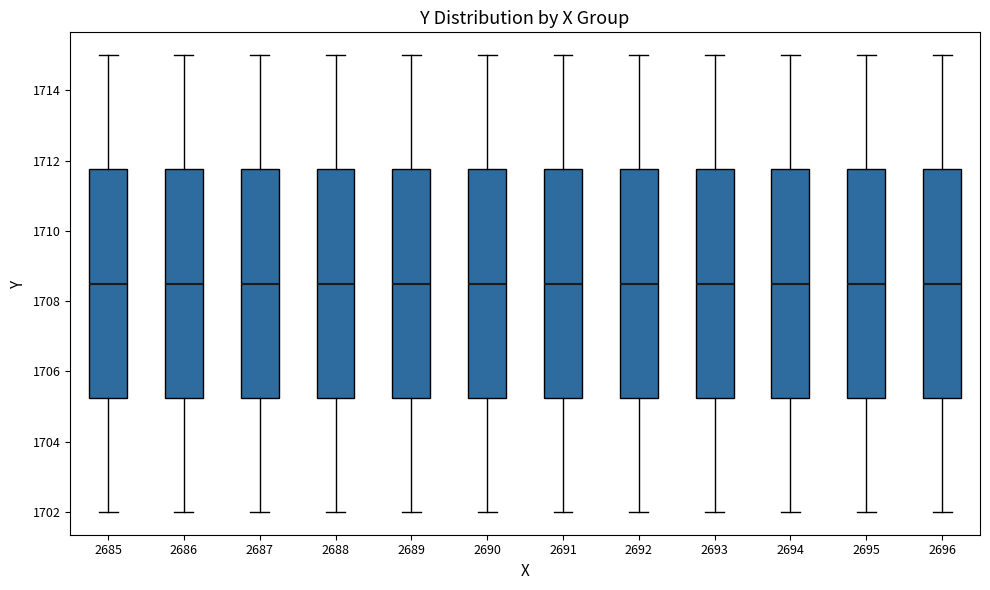

Where is the lower edge of the box at x = 2695 on the y-axis? The values are not printed on the chart, so give them approximately, as read against the axis.

1705.2